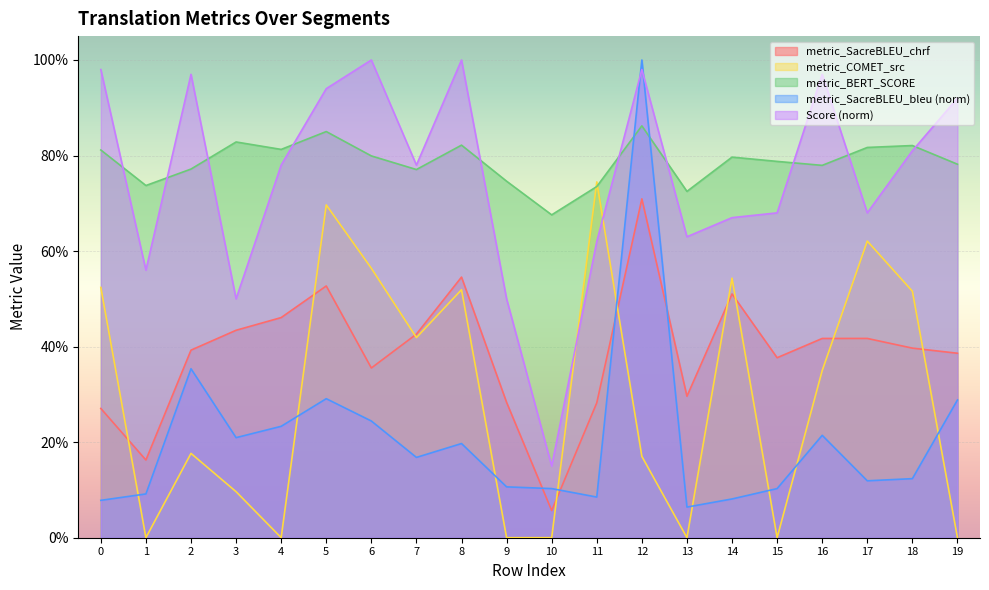

True or false: metric_SacreBLEU_chrf and metric_SacreBLEU_bleu intersect in this chart.

True